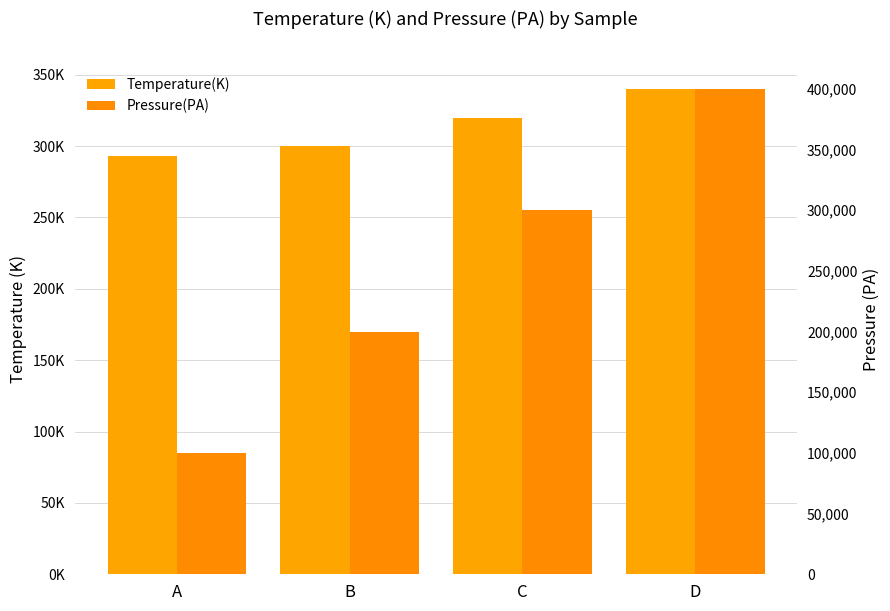

At which label is Temperature(K) closest to 316?

C